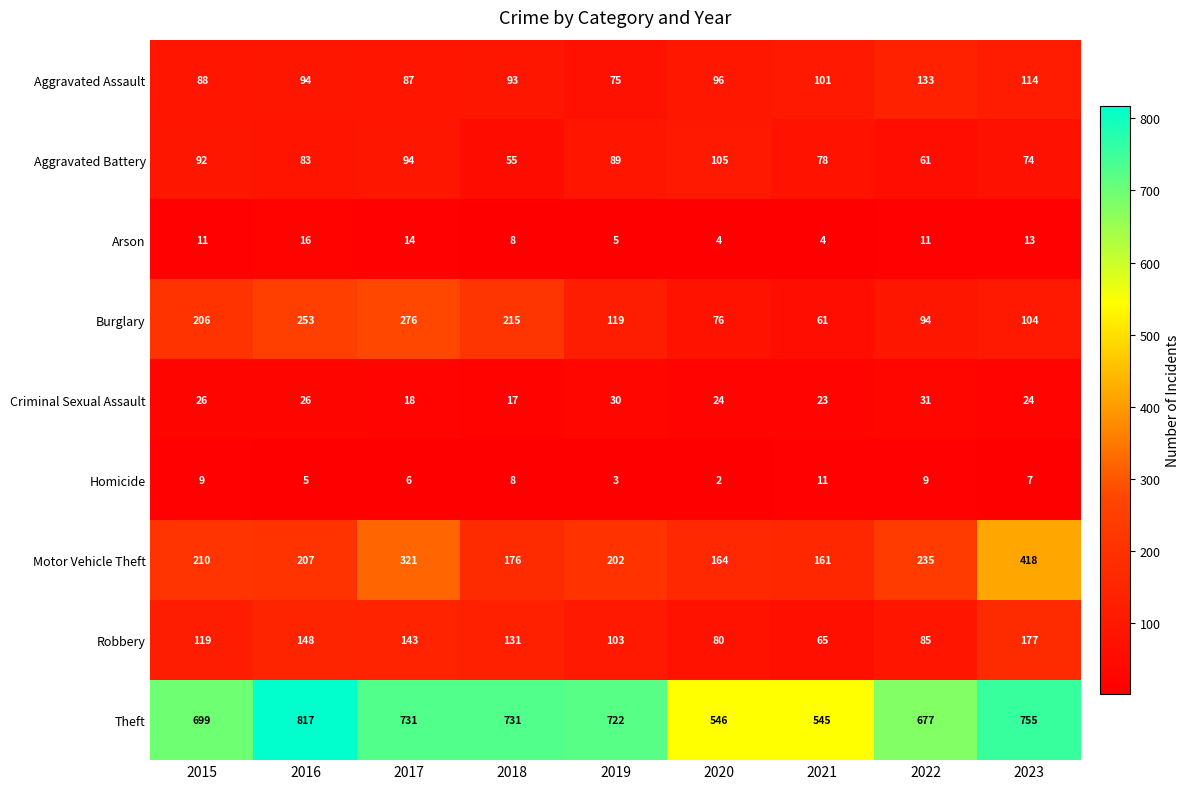

At how many categories does at least one series exceed 701?

5